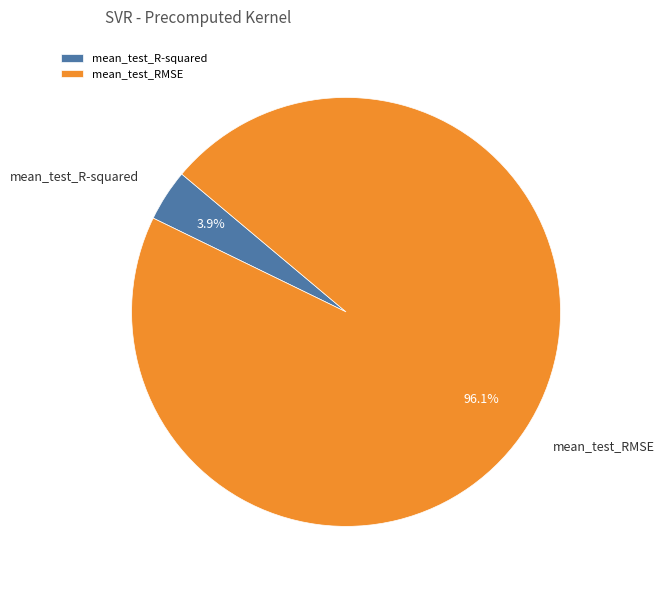

What is the total percentage of mean_test_R-squared and mean_test_RMSE?

100.0%